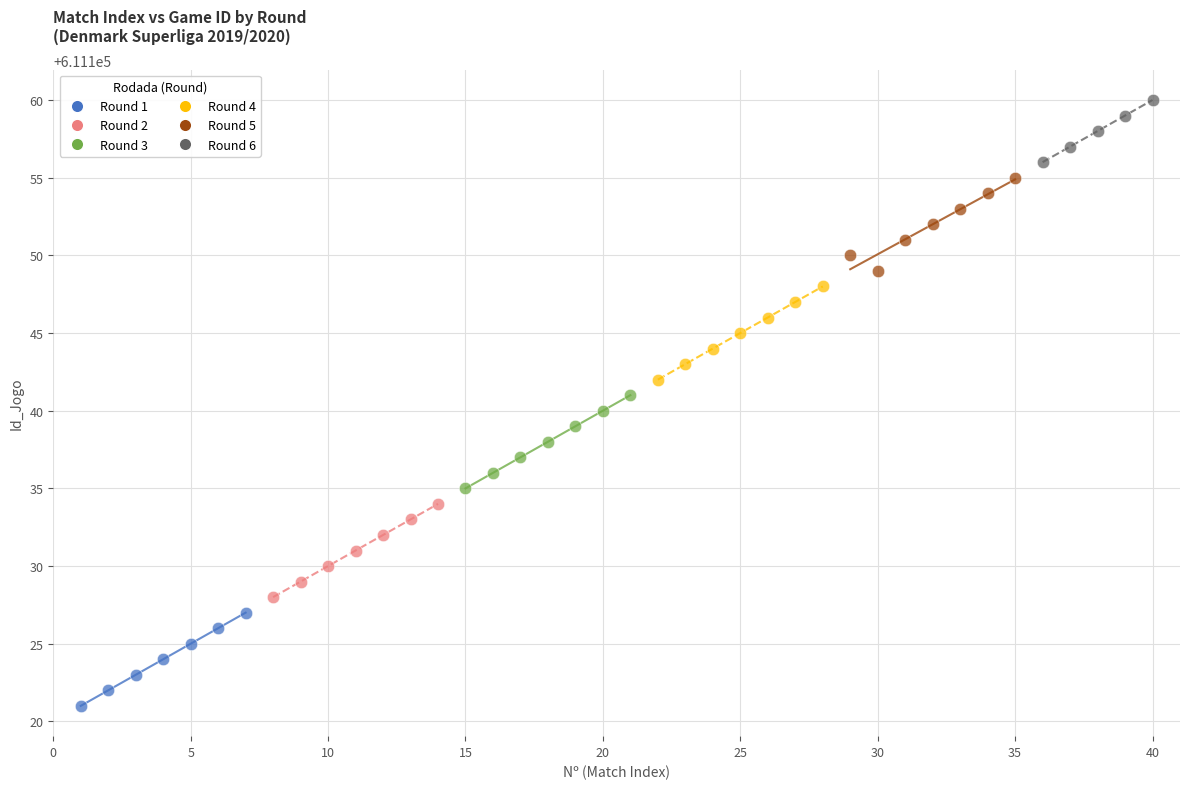

Which series reaches the minimum Y coordinate?

Round 1